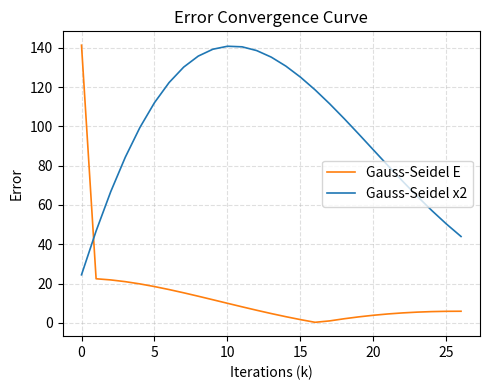

True or false: Gauss-Seidel x2 and Gauss-Seidel E intersect in this chart.

True